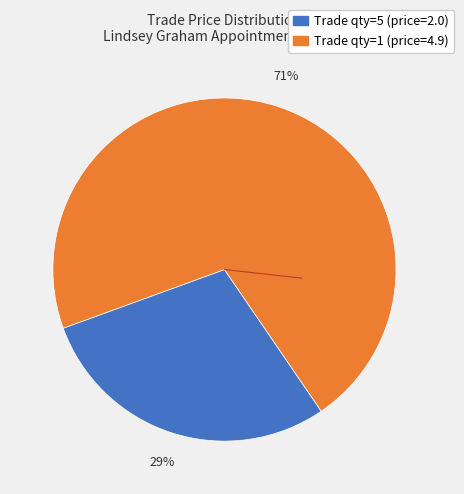

Is there a majority slice in this chart?

Yes